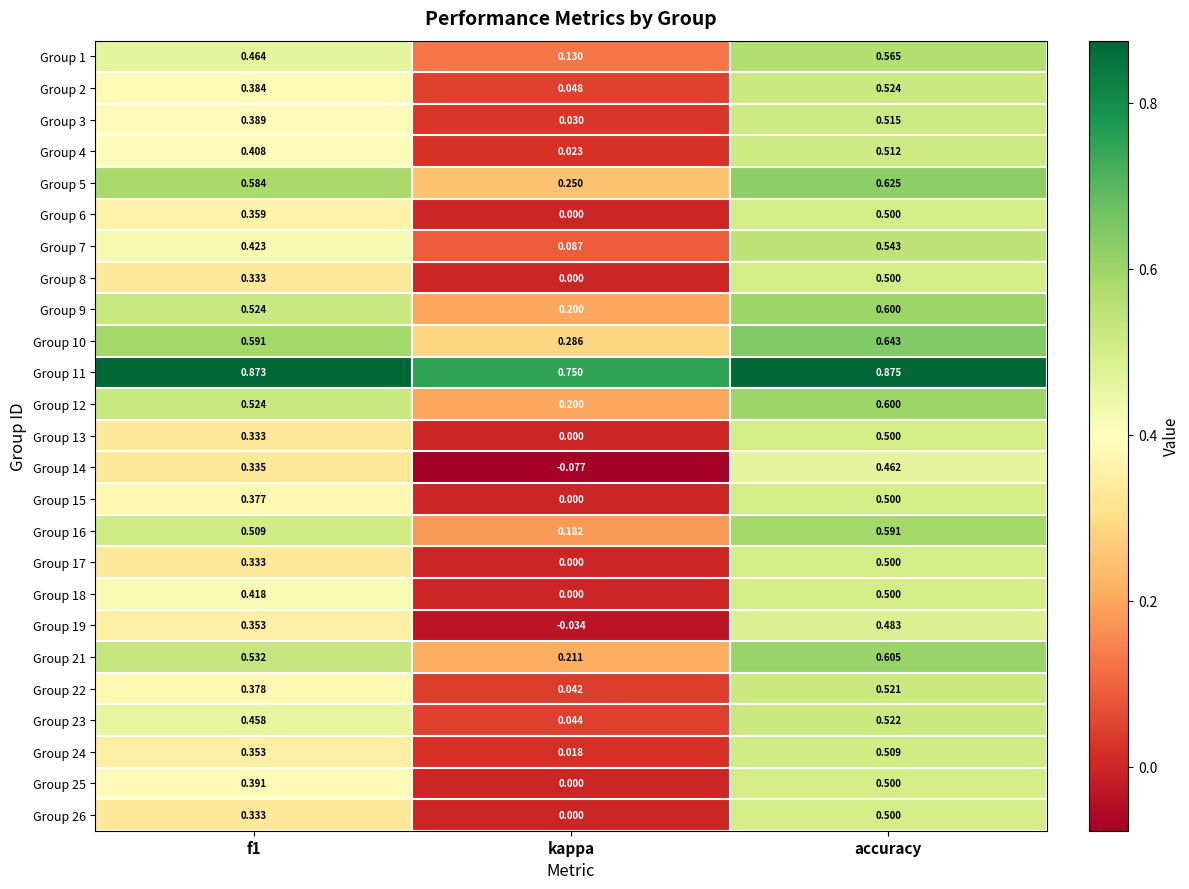

Is the value of Group 4 at f1 greater than the value of Group 13 at kappa?

Yes